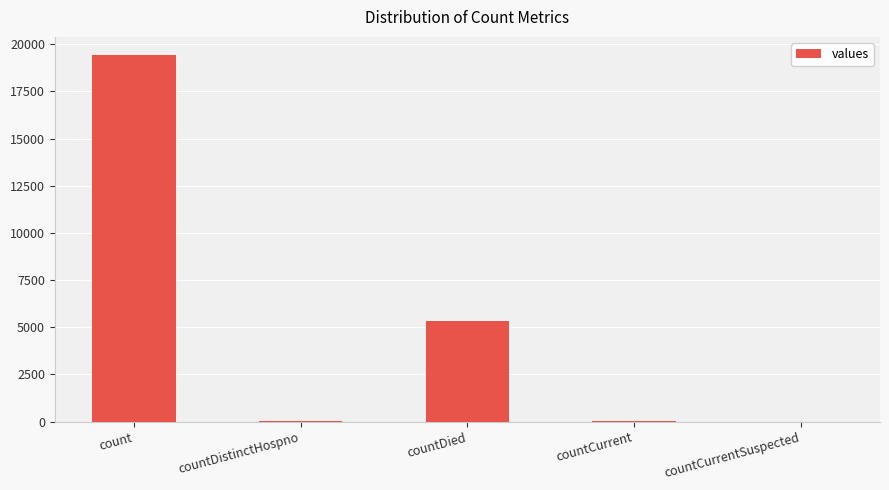

What is the ratio of the value at countDied to the value at countCurrent?

89.3